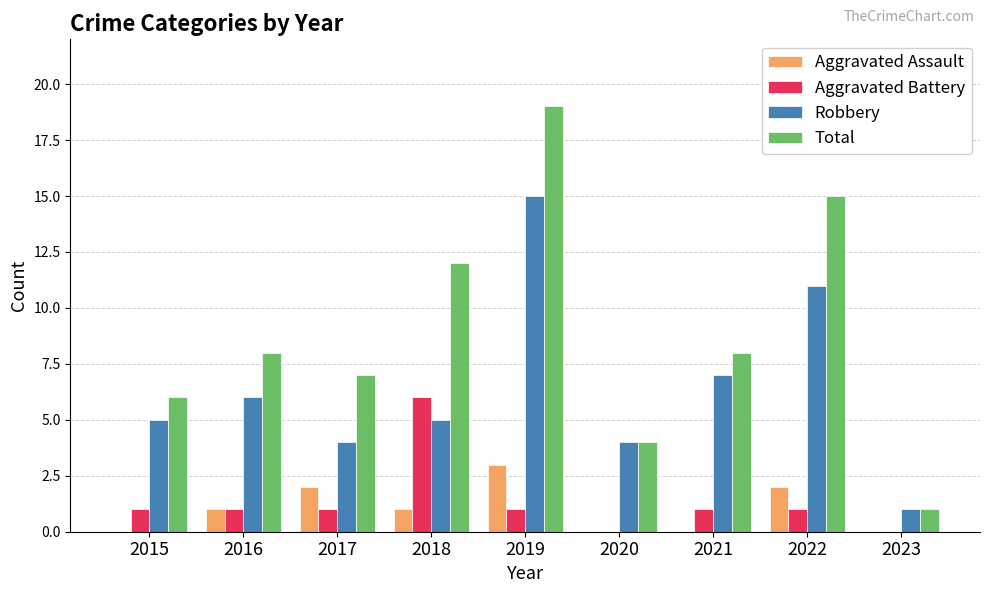

Between 2021 and 2022, which series saw the biggest shift?

Total